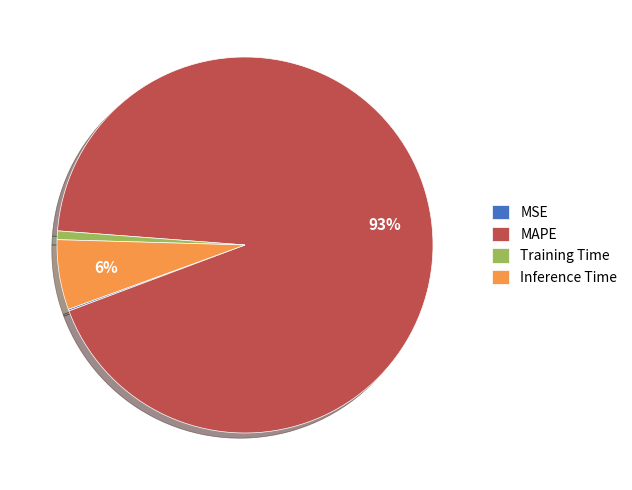

Between MAPE and Training Time, which is larger?

MAPE